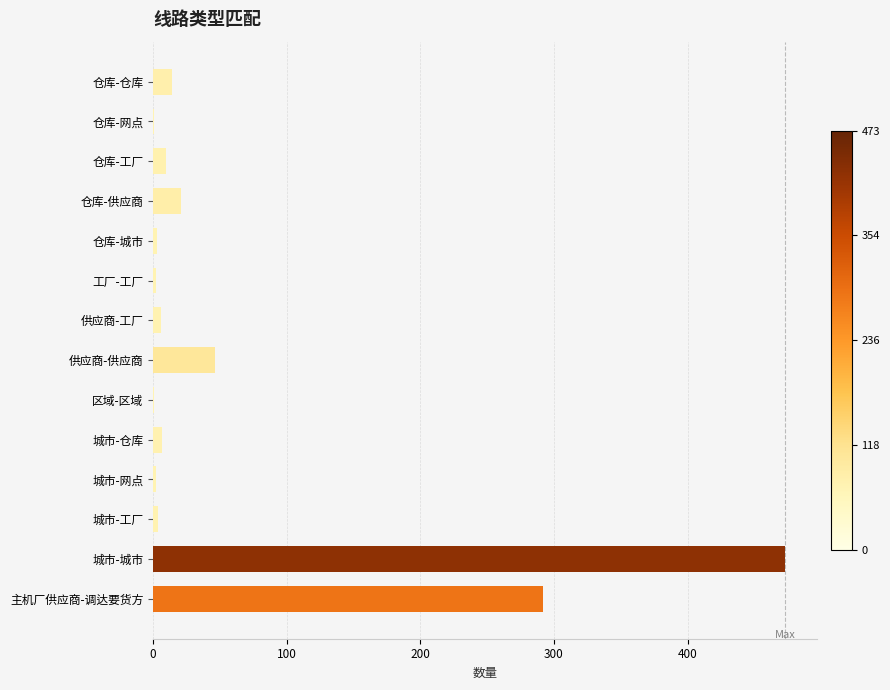

What is the sum of all values?

882